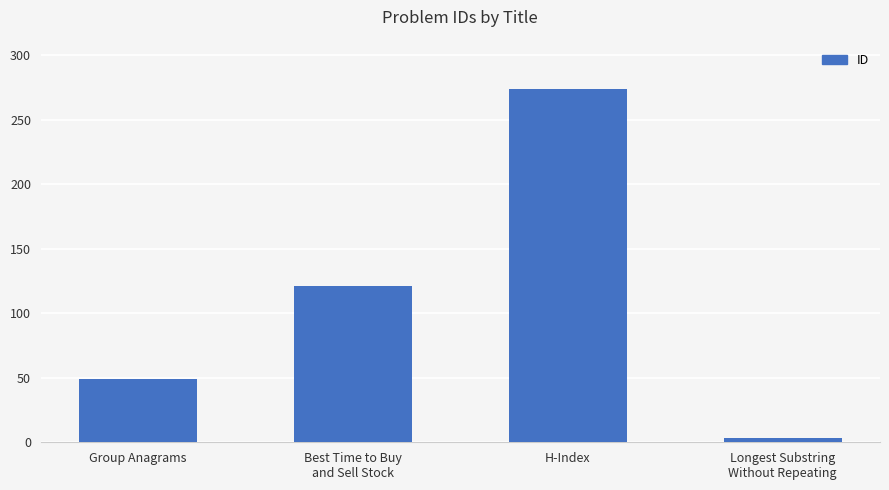

Reading left to right, extract all data points from this chart.

49	121	274	3